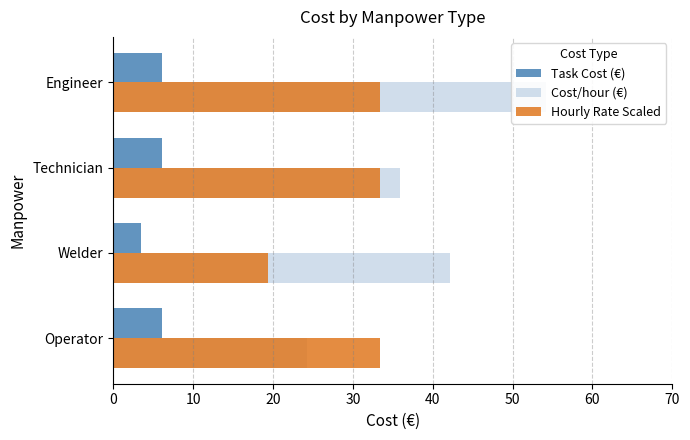

What are all the series names shown in the legend?

Task Cost (€), Cost/hour (€), Hourly Rate Scaled